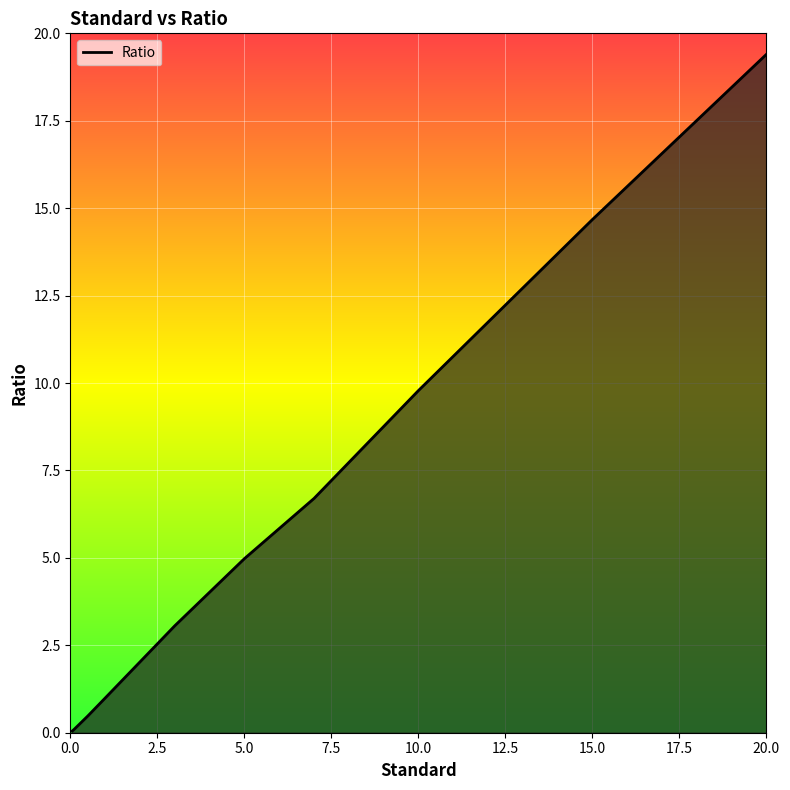

What is the difference between the second highest and second lowest values?

14.6